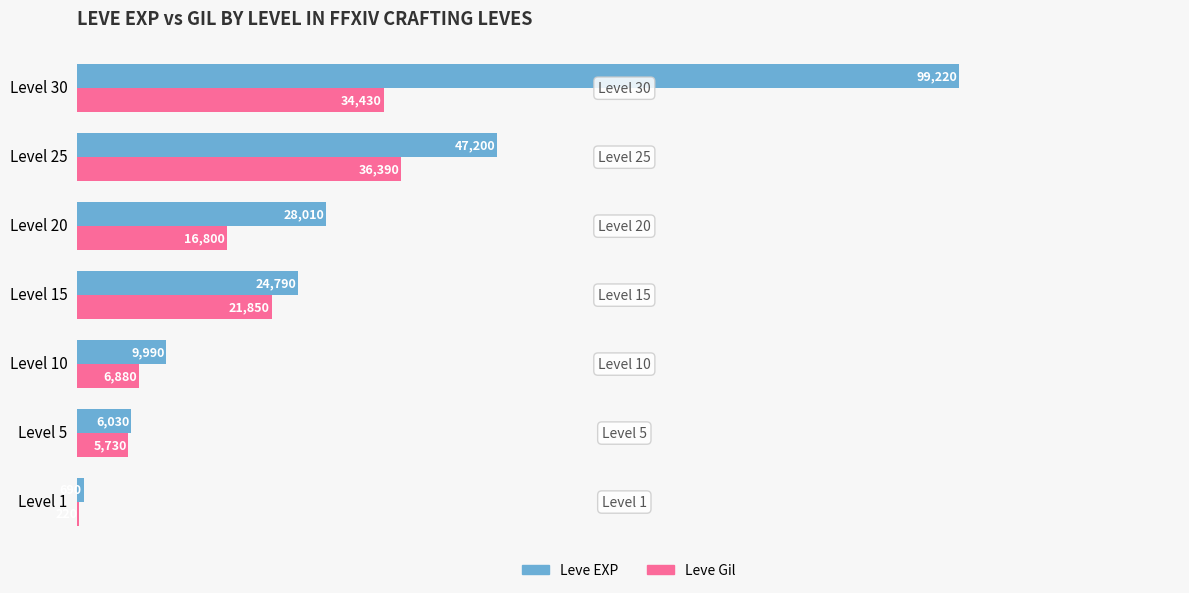

Which series has the widest spread of values?

Leve EXP